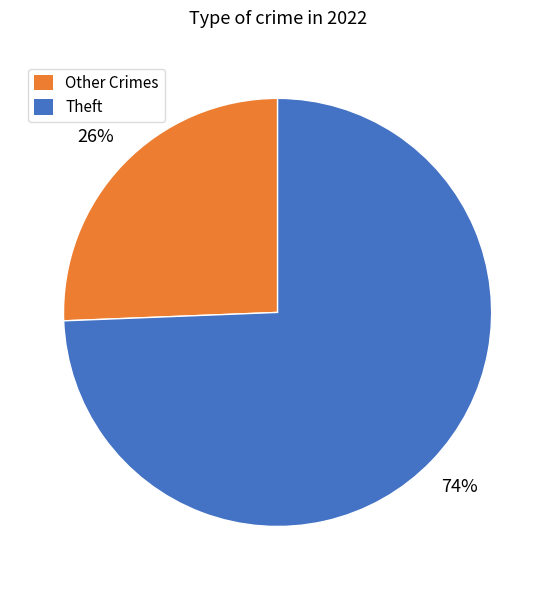

Between Other Crimes and Theft, which is larger?

Theft